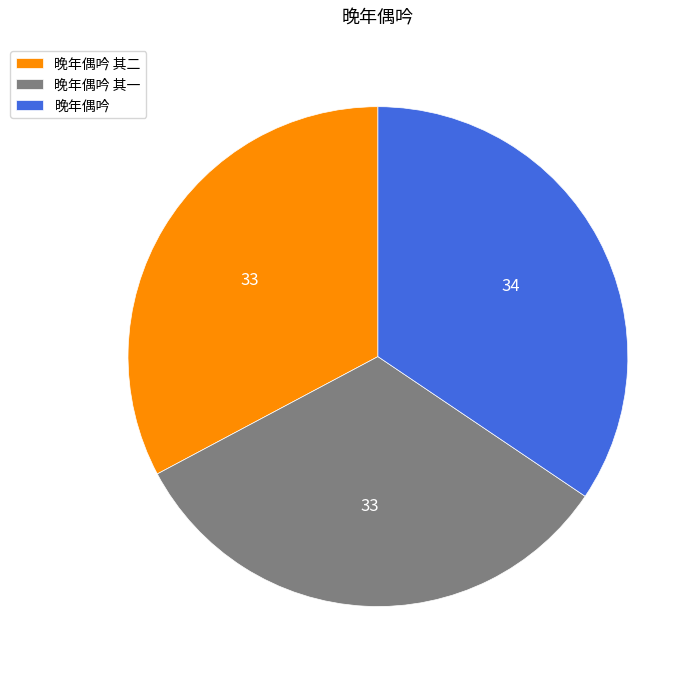

The 晚年偶吟 其二 slice represents 47% of the pie. True or false?

False